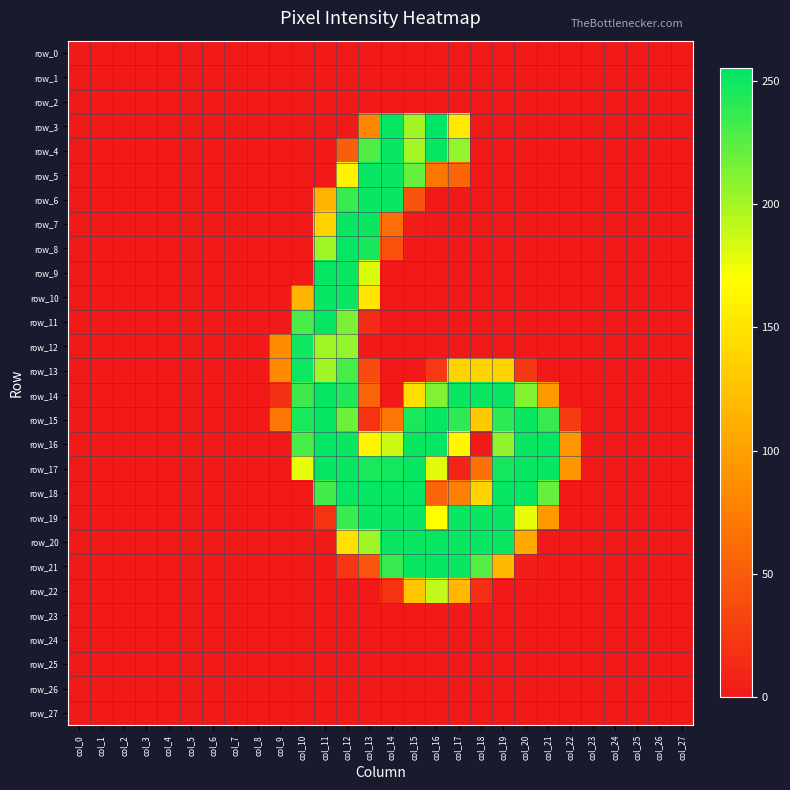

Reading left to right, transcribe all the data shown in this chart.

row_0: col_0=0	col_1=0	col_2=0	col_3=0	col_4=0	col_5=0	col_6=0	col_7=0	col_8=0	col_9=0	col_10=0	col_11=0	col_12=0	col_13=0	col_14=0	col_15=0	col_16=0	col_17=0	col_18=0	col_19=0	col_20=0	col_21=0	col_22=0	col_23=0	col_24=0	col_25=0	col_26=0	col_27=0
row_1: col_0=0	col_1=0	col_2=0	col_3=0	col_4=0	col_5=0	col_6=0	col_7=0	col_8=0	col_9=0	col_10=0	col_11=0	col_12=0	col_13=0	col_14=0	col_15=0	col_16=0	col_17=0	col_18=0	col_19=0	col_20=0	col_21=0	col_22=0	col_23=0	col_24=0	col_25=0	col_26=0	col_27=0
row_2: col_0=0	col_1=0	col_2=0	col_3=0	col_4=0	col_5=0	col_6=0	col_7=0	col_8=0	col_9=0	col_10=0	col_11=0	col_12=0	col_13=0	col_14=0	col_15=0	col_16=0	col_17=0	col_18=0	col_19=0	col_20=0	col_21=0	col_22=0	col_23=0	col_24=0	col_25=0	col_26=0	col_27=0
row_3: col_0=0	col_1=0	col_2=0	col_3=0	col_4=0	col_5=0	col_6=0	col_7=0	col_8=0	col_9=0	col_10=0	col_11=0	col_12=0	col_13=81	col_14=253	col_15=201	col_16=255	col_17=154	col_18=0	col_19=0	col_20=0	col_21=0	col_22=0	col_23=0	col_24=0	col_25=0	col_26=0	col_27=0
row_4: col_0=0	col_1=0	col_2=0	col_3=0	col_4=0	col_5=0	col_6=0	col_7=0	col_8=0	col_9=0	col_10=0	col_11=0	col_12=51	col_13=228	col_14=252	col_15=200	col_16=253	col_17=206	col_18=0	col_19=0	col_20=0	col_21=0	col_22=0	col_23=0	col_24=0	col_25=0	col_26=0	col_27=0
row_5: col_0=0	col_1=0	col_2=0	col_3=0	col_4=0	col_5=0	col_6=0	col_7=0	col_8=0	col_9=0	col_10=0	col_11=0	col_12=161	col_13=252	col_14=252	col_15=221	col_16=69	col_17=56	col_18=0	col_19=0	col_20=0	col_21=0	col_22=0	col_23=0	col_24=0	col_25=0	col_26=0	col_27=0
row_6: col_0=0	col_1=0	col_2=0	col_3=0	col_4=0	col_5=0	col_6=0	col_7=0	col_8=0	col_9=0	col_10=0	col_11=114	col_12=236	col_13=252	col_14=252	col_15=43	col_16=0	col_17=0	col_18=0	col_19=0	col_20=0	col_21=0	col_22=0	col_23=0	col_24=0	col_25=0	col_26=0	col_27=0
row_7: col_0=0	col_1=0	col_2=0	col_3=0	col_4=0	col_5=0	col_6=0	col_7=0	col_8=0	col_9=0	col_10=0	col_11=138	col_12=252	col_13=252	col_14=64	col_15=2	col_16=0	col_17=0	col_18=0	col_19=0	col_20=0	col_21=0	col_22=0	col_23=0	col_24=0	col_25=0	col_26=0	col_27=0
row_8: col_0=0	col_1=0	col_2=0	col_3=0	col_4=0	col_5=0	col_6=0	col_7=0	col_8=0	col_9=0	col_10=0	col_11=202	col_12=253	col_13=247	col_14=42	col_15=0	col_16=0	col_17=0	col_18=0	col_19=0	col_20=0	col_21=0	col_22=0	col_23=0	col_24=0	col_25=0	col_26=0	col_27=0
row_9: col_0=0	col_1=0	col_2=0	col_3=0	col_4=0	col_5=0	col_6=0	col_7=0	col_8=0	col_9=0	col_10=0	col_11=253	col_12=252	col_13=183	col_14=0	col_15=0	col_16=0	col_17=0	col_18=0	col_19=0	col_20=0	col_21=0	col_22=0	col_23=0	col_24=0	col_25=0	col_26=0	col_27=0
row_10: col_0=0	col_1=0	col_2=0	col_3=0	col_4=0	col_5=0	col_6=0	col_7=0	col_8=0	col_9=0	col_10=116	col_11=253	col_12=252	col_13=151	col_14=0	col_15=0	col_16=0	col_17=0	col_18=0	col_19=0	col_20=0	col_21=0	col_22=0	col_23=0	col_24=0	col_25=0	col_26=0	col_27=0
row_11: col_0=0	col_1=0	col_2=0	col_3=0	col_4=0	col_5=0	col_6=0	col_7=0	col_8=0	col_9=0	col_10=230	col_11=253	col_12=214	col_13=13	col_14=0	col_15=0	col_16=0	col_17=0	col_18=0	col_19=0	col_20=0	col_21=0	col_22=0	col_23=0	col_24=0	col_25=0	col_26=0	col_27=0
row_12: col_0=0	col_1=0	col_2=0	col_3=0	col_4=0	col_5=0	col_6=0	col_7=0	col_8=0	col_9=85	col_10=250	col_11=201	col_12=206	col_13=0	col_14=0	col_15=0	col_16=0	col_17=0	col_18=0	col_19=0	col_20=0	col_21=0	col_22=0	col_23=0	col_24=0	col_25=0	col_26=0	col_27=0
row_13: col_0=0	col_1=0	col_2=0	col_3=0	col_4=0	col_5=0	col_6=0	col_7=0	col_8=0	col_9=85	col_10=251	col_11=202	col_12=232	col_13=38	col_14=0	col_15=0	col_16=24	col_17=138	col_18=138	col_19=138	col_20=23	col_21=0	col_22=0	col_23=0	col_24=0	col_25=0	col_26=0	col_27=0
row_14: col_0=0	col_1=0	col_2=0	col_3=0	col_4=0	col_5=0	col_6=0	col_7=0	col_8=0	col_9=17	col_10=234	col_11=253	col_12=244	col_13=56	col_14=0	col_15=147	col_16=212	col_17=252	col_18=252	col_19=252	col_20=211	col_21=95	col_22=0	col_23=0	col_24=0	col_25=0	col_26=0	col_27=0
row_15: col_0=0	col_1=0	col_2=0	col_3=0	col_4=0	col_5=0	col_6=0	col_7=0	col_8=0	col_9=68	col_10=246	col_11=253	col_12=219	col_13=19	col_14=68	col_15=246	col_16=253	col_17=240	col_18=130	col_19=240	col_20=252	col_21=237	col_22=25	col_23=0	col_24=0	col_25=0	col_26=0	col_27=0
row_16: col_0=0	col_1=0	col_2=0	col_3=0	col_4=0	col_5=0	col_6=0	col_7=0	col_8=0	col_9=0	col_10=230	col_11=253	col_12=252	col_13=162	col_14=187	col_15=252	col_16=253	col_17=164	col_18=0	col_19=207	col_20=252	col_21=253	col_22=92	col_23=0	col_24=0	col_25=0	col_26=0	col_27=0
row_17: col_0=0	col_1=0	col_2=0	col_3=0	col_4=0	col_5=0	col_6=0	col_7=0	col_8=0	col_9=0	col_10=178	col_11=253	col_12=252	col_13=246	col_14=248	col_15=252	col_16=180	col_17=8	col_18=64	col_19=248	col_20=252	col_21=253	col_22=92	col_23=0	col_24=0	col_25=0	col_26=0	col_27=0
row_18: col_0=0	col_1=0	col_2=0	col_3=0	col_4=0	col_5=0	col_6=0	col_7=0	col_8=0	col_9=0	col_10=0	col_11=233	col_12=253	col_13=253	col_14=253	col_15=253	col_16=55	col_17=76	col_18=138	col_19=253	col_20=253	col_21=221	col_22=0	col_23=0	col_24=0	col_25=0	col_26=0	col_27=0
row_19: col_0=0	col_1=0	col_2=0	col_3=0	col_4=0	col_5=0	col_6=0	col_7=0	col_8=0	col_9=0	col_10=0	col_11=19	col_12=236	col_13=252	col_14=252	col_15=252	col_16=170	col_17=252	col_18=252	col_19=252	col_20=178	col_21=95	col_22=0	col_23=0	col_24=0	col_25=0	col_26=0	col_27=0
row_20: col_0=0	col_1=0	col_2=0	col_3=0	col_4=0	col_5=0	col_6=0	col_7=0	col_8=0	col_9=0	col_10=0	col_11=0	col_12=148	col_13=202	col_14=252	col_15=252	col_16=253	col_17=252	col_18=252	col_19=252	col_20=106	col_21=0	col_22=0	col_23=0	col_24=0	col_25=0	col_26=0	col_27=0
row_21: col_0=0	col_1=0	col_2=0	col_3=0	col_4=0	col_5=0	col_6=0	col_7=0	col_8=0	col_9=0	col_10=0	col_11=0	col_12=21	col_13=44	col_14=236	col_15=252	col_16=253	col_17=252	col_18=227	col_19=119	col_20=4	col_21=0	col_22=0	col_23=0	col_24=0	col_25=0	col_26=0	col_27=0
row_22: col_0=0	col_1=0	col_2=0	col_3=0	col_4=0	col_5=0	col_6=0	col_7=0	col_8=0	col_9=0	col_10=0	col_11=0	col_12=0	col_13=0	col_14=19	col_15=128	col_16=190	col_17=117	col_18=16	col_19=0	col_20=0	col_21=0	col_22=0	col_23=0	col_24=0	col_25=0	col_26=0	col_27=0
row_23: col_0=0	col_1=0	col_2=0	col_3=0	col_4=0	col_5=0	col_6=0	col_7=0	col_8=0	col_9=0	col_10=0	col_11=0	col_12=0	col_13=0	col_14=0	col_15=0	col_16=0	col_17=0	col_18=0	col_19=0	col_20=0	col_21=0	col_22=0	col_23=0	col_24=0	col_25=0	col_26=0	col_27=0
row_24: col_0=0	col_1=0	col_2=0	col_3=0	col_4=0	col_5=0	col_6=0	col_7=0	col_8=0	col_9=0	col_10=0	col_11=0	col_12=0	col_13=0	col_14=0	col_15=0	col_16=0	col_17=0	col_18=0	col_19=0	col_20=0	col_21=0	col_22=0	col_23=0	col_24=0	col_25=0	col_26=0	col_27=0
row_25: col_0=0	col_1=0	col_2=0	col_3=0	col_4=0	col_5=0	col_6=0	col_7=0	col_8=0	col_9=0	col_10=0	col_11=0	col_12=0	col_13=0	col_14=0	col_15=0	col_16=0	col_17=0	col_18=0	col_19=0	col_20=0	col_21=0	col_22=0	col_23=0	col_24=0	col_25=0	col_26=0	col_27=0
row_26: col_0=0	col_1=0	col_2=0	col_3=0	col_4=0	col_5=0	col_6=0	col_7=0	col_8=0	col_9=0	col_10=0	col_11=0	col_12=0	col_13=0	col_14=0	col_15=0	col_16=0	col_17=0	col_18=0	col_19=0	col_20=0	col_21=0	col_22=0	col_23=0	col_24=0	col_25=0	col_26=0	col_27=0
row_27: col_0=0	col_1=0	col_2=0	col_3=0	col_4=0	col_5=0	col_6=0	col_7=0	col_8=0	col_9=0	col_10=0	col_11=0	col_12=0	col_13=0	col_14=0	col_15=0	col_16=0	col_17=0	col_18=0	col_19=0	col_20=0	col_21=0	col_22=0	col_23=0	col_24=0	col_25=0	col_26=0	col_27=0